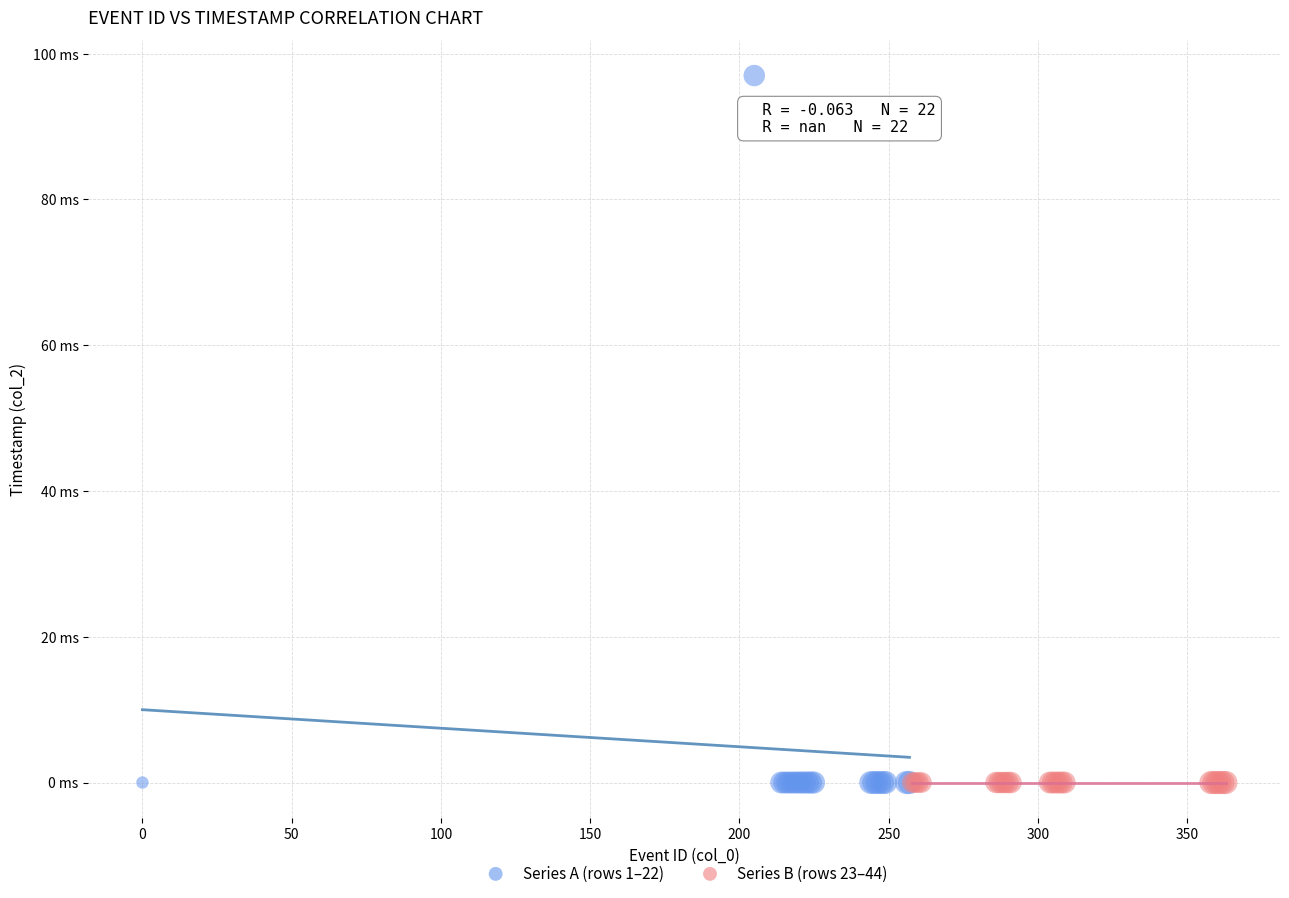

Which series contains the highest Y value?

Series A (rows 1–22)